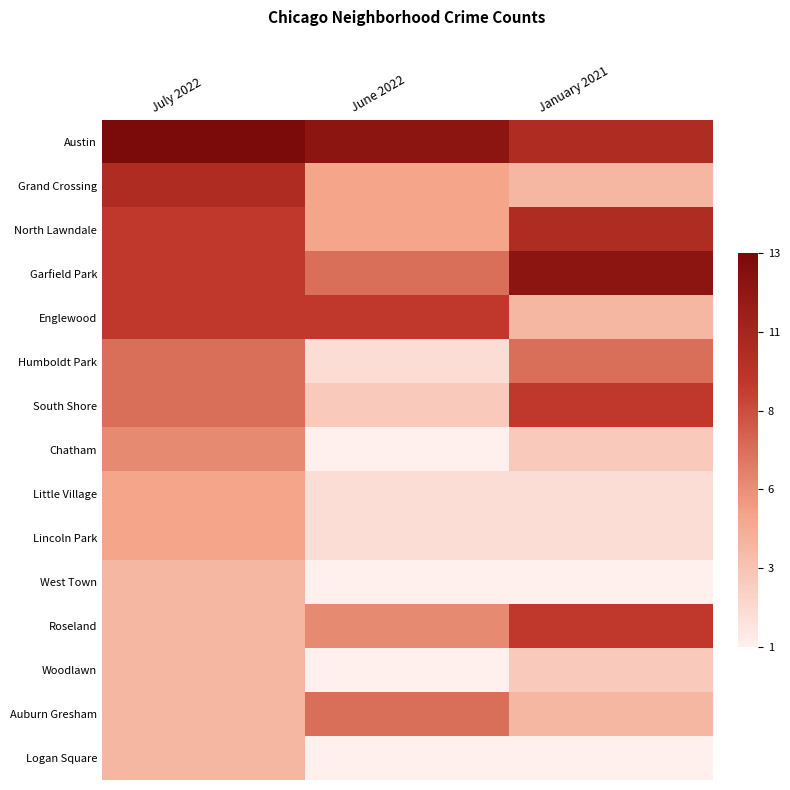

At which category is the sum across all series the highest?

July 2022